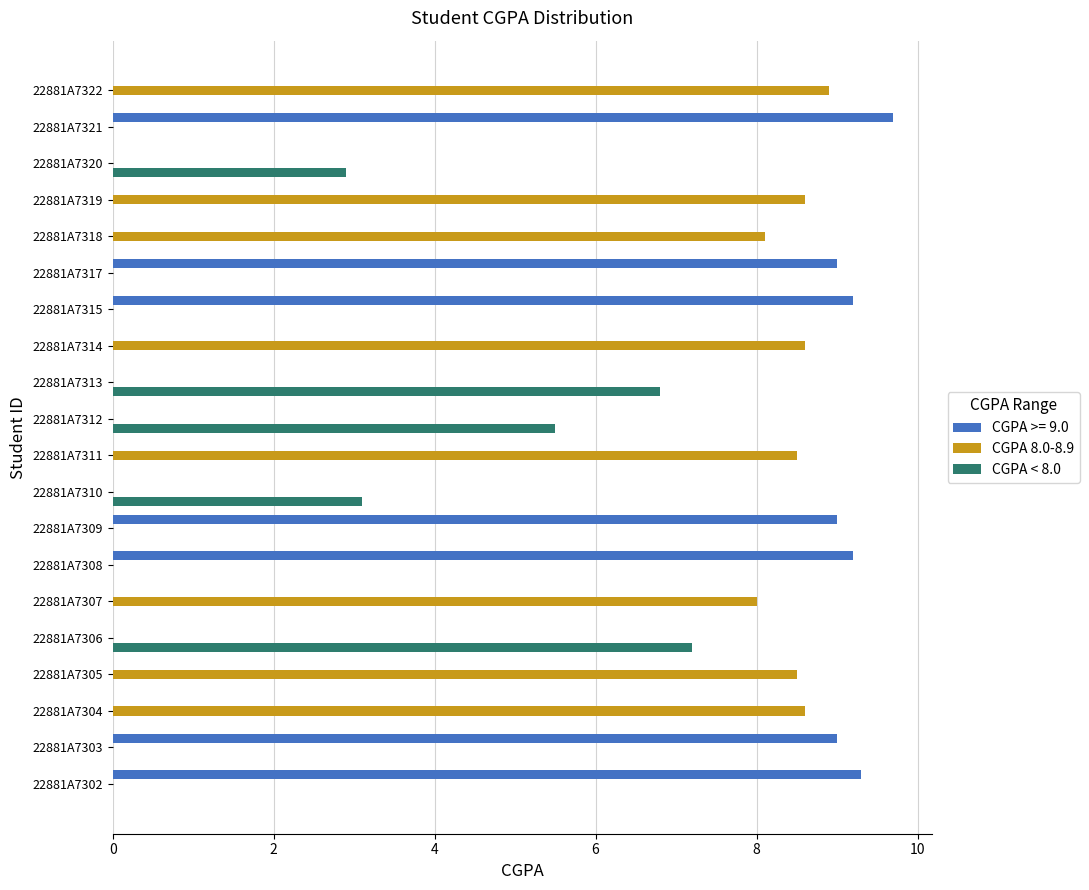

Is the value of CGPA >= 9.0 at 22881A7304 greater than the value of CGPA 8.0-8.9 at 22881A7319?

No